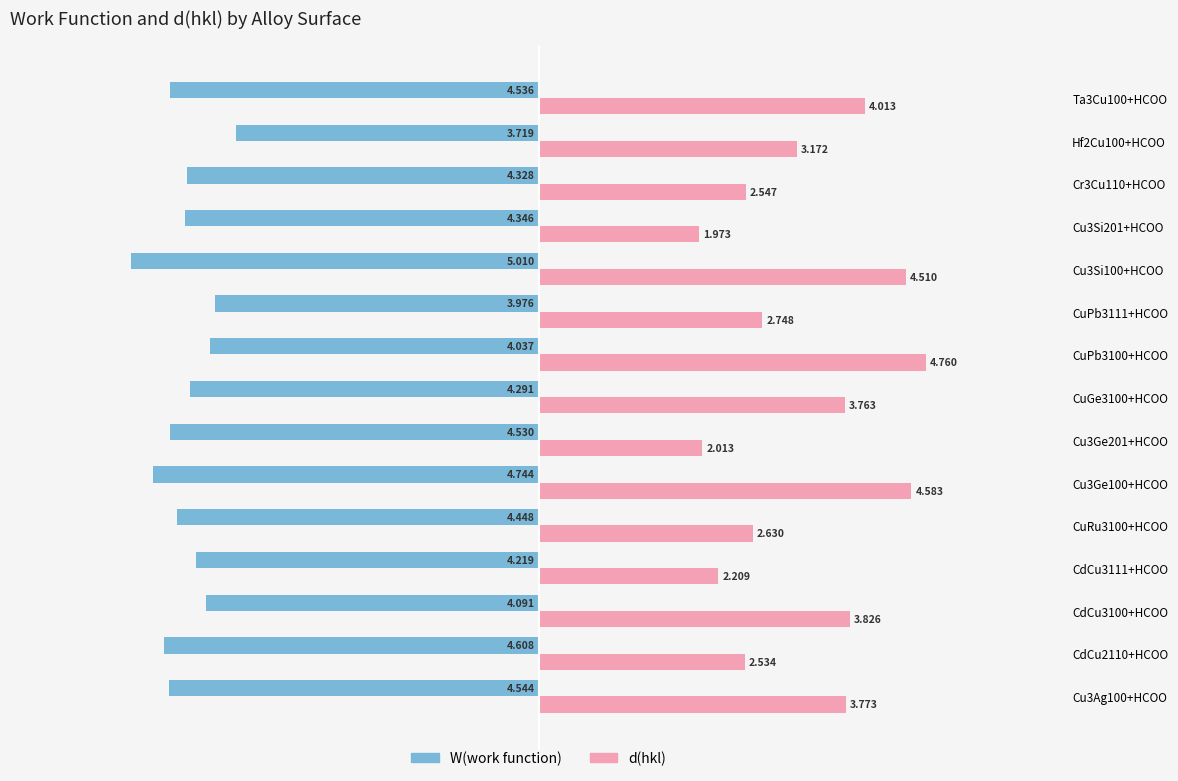

What is the average value of the d(hkl) series?

3.3